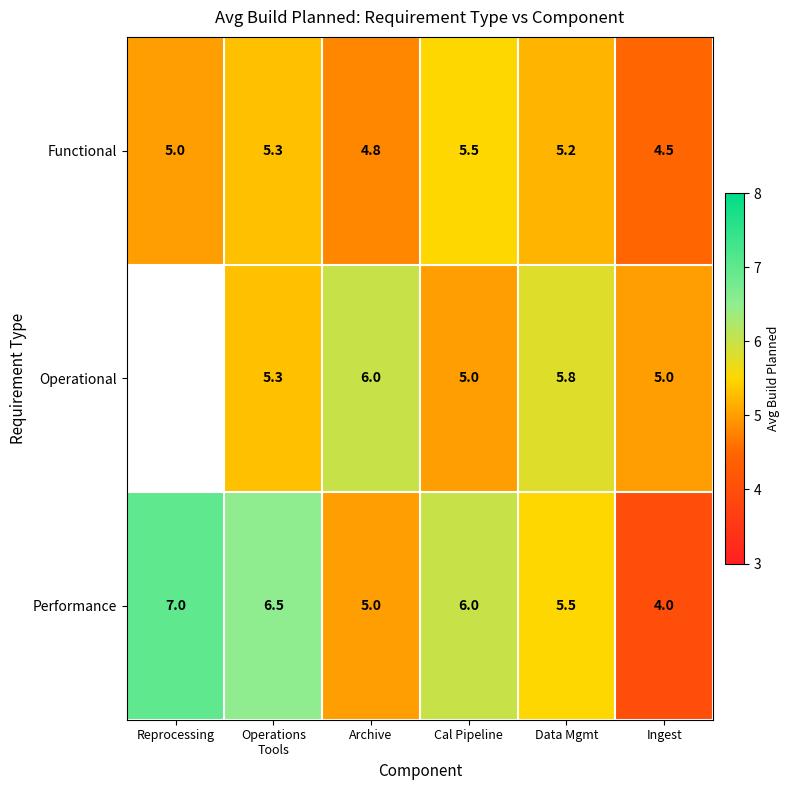

How many series are shown in this chart?

3